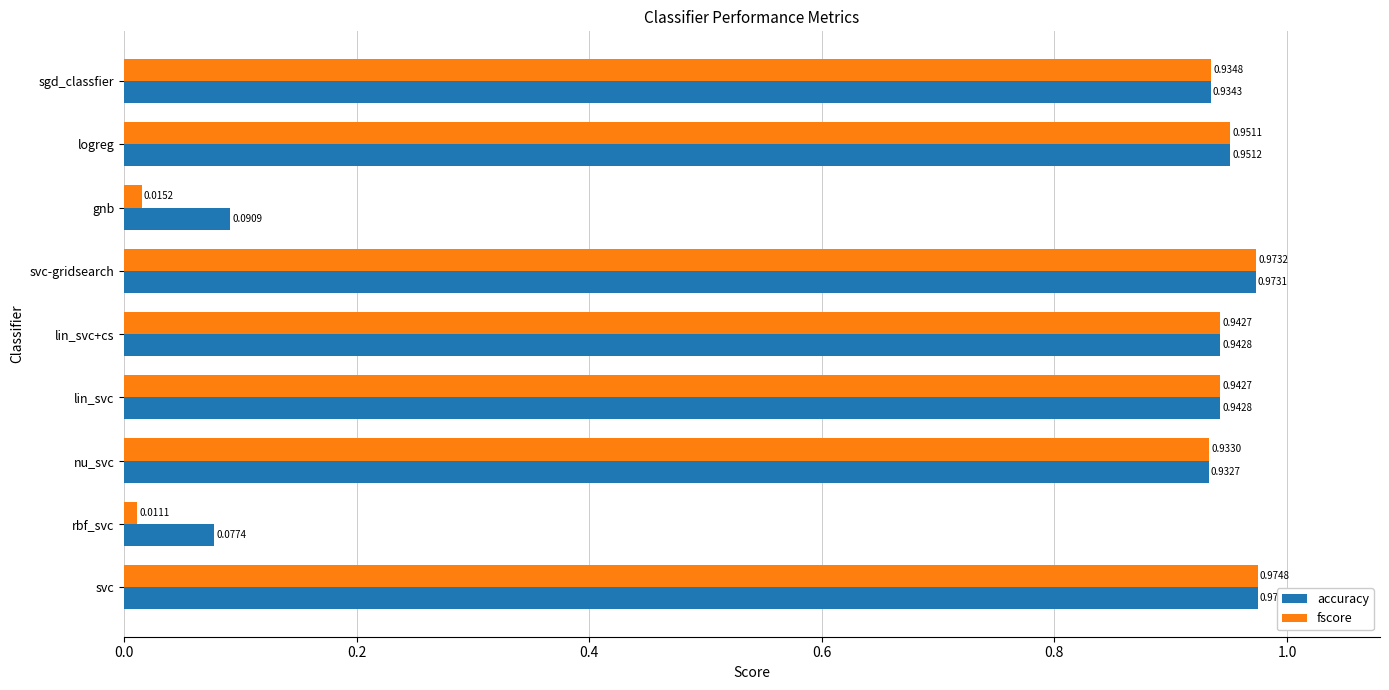

Which series has the largest range (max minus min)?

fscore